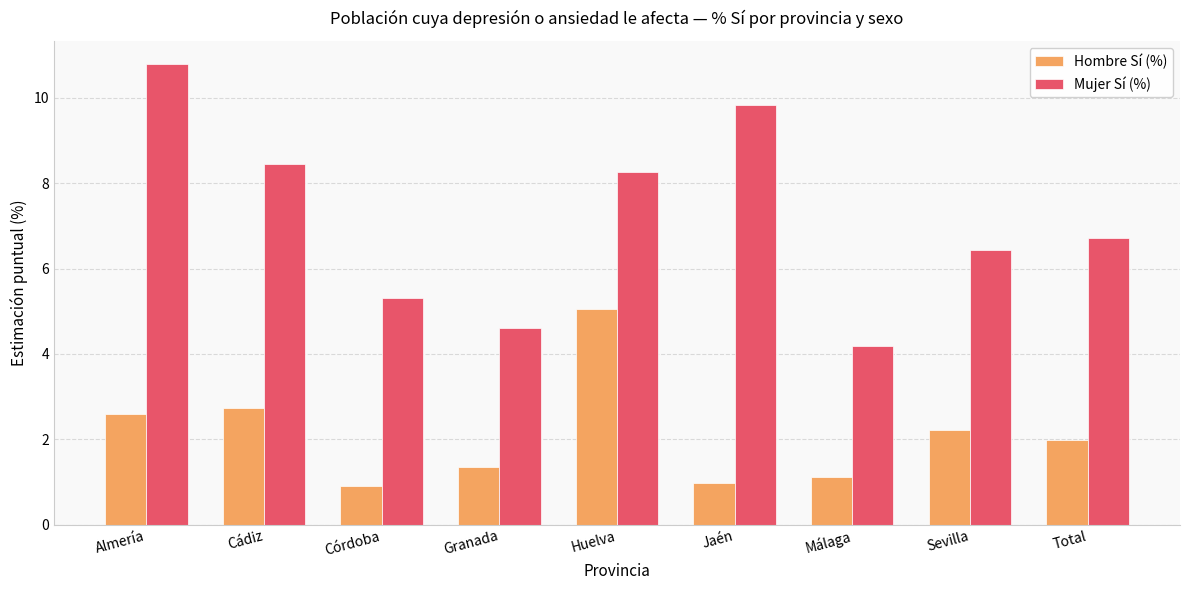

What is the total value across all series at Málaga?

5.3